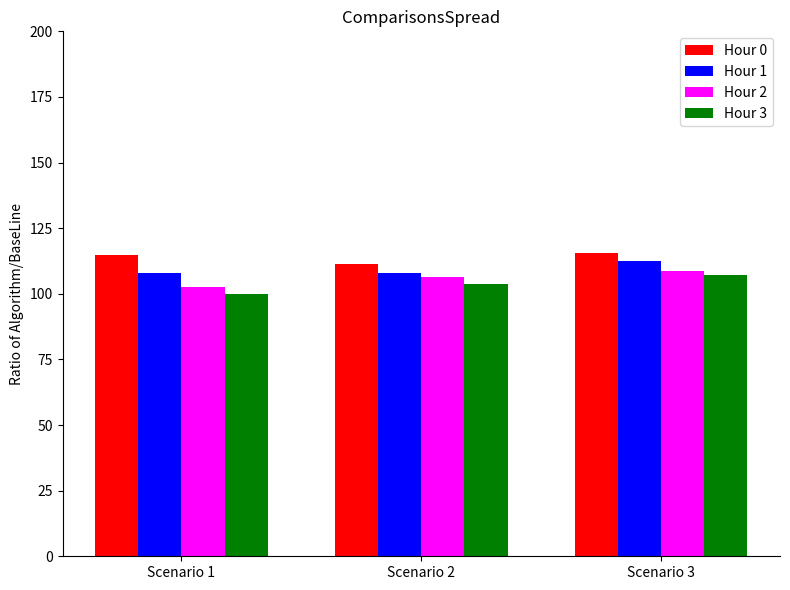

Where does the Hour 0 series first go above 114?

Scenario 1